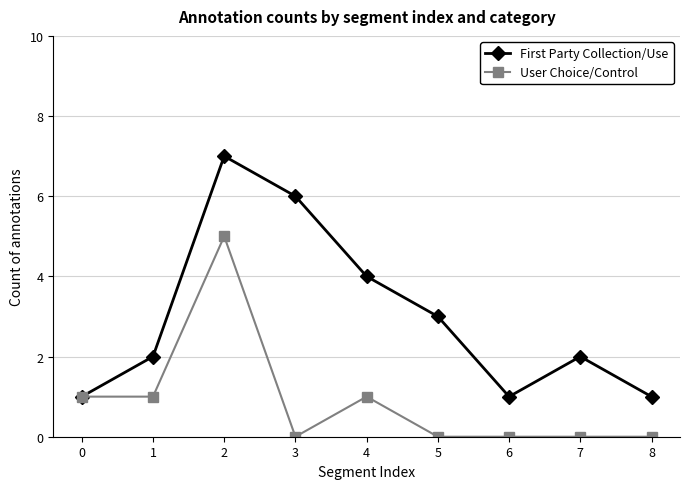

Which series has the largest total across all categories?

First Party Collection/Use